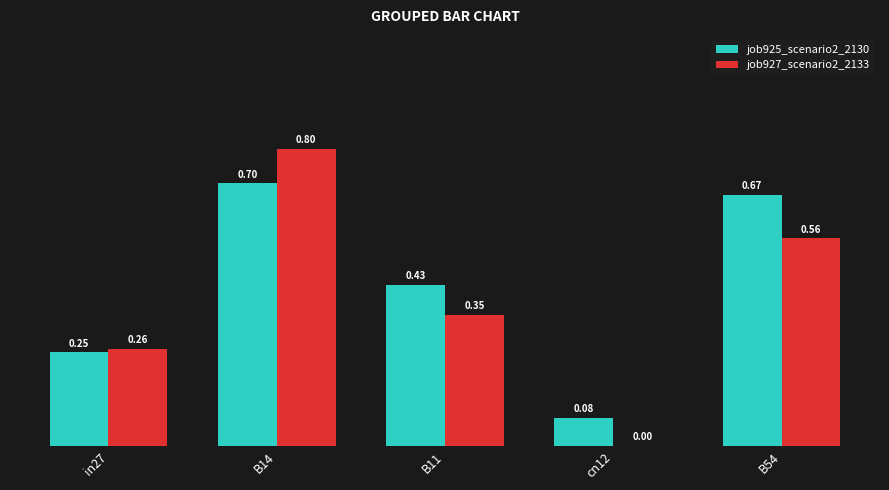

At which category is the sum across all series the highest?

B14